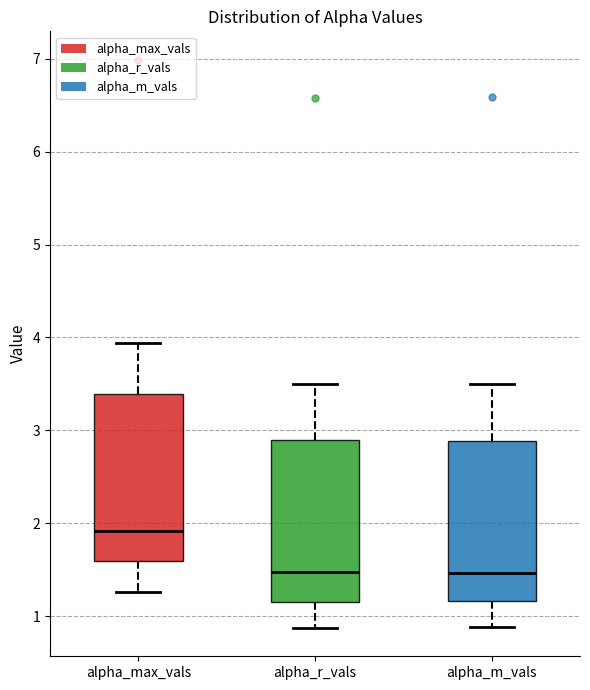

Reading left to right, transcribe this box plot: for each box, give where its median line is, the range the box spans, and where its two whiskers end, as read against the y-axis. The values are not printed on the chart, so give them approximately, as read against the axis.

alpha_max_vals: median 1.9, box 1.6 to 3.4, whiskers 1.3 to 3.9
alpha_r_vals: median 1.5, box 1.2 to 2.9, whiskers 0.9 to 3.5
alpha_m_vals: median 1.5, box 1.2 to 2.9, whiskers 0.9 to 3.5